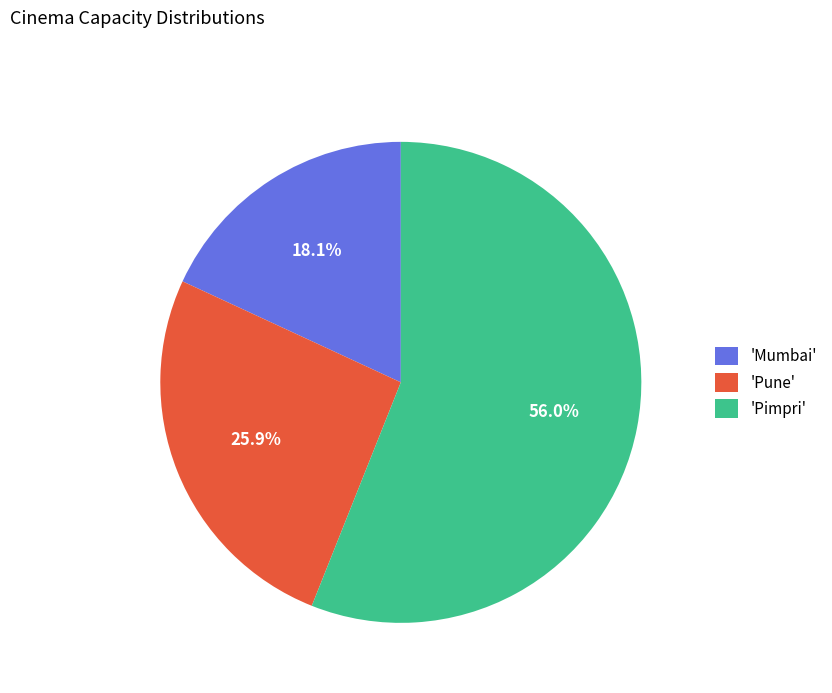

What is the total percentage of 'Mumbai' and 'Pune'?

44.0%